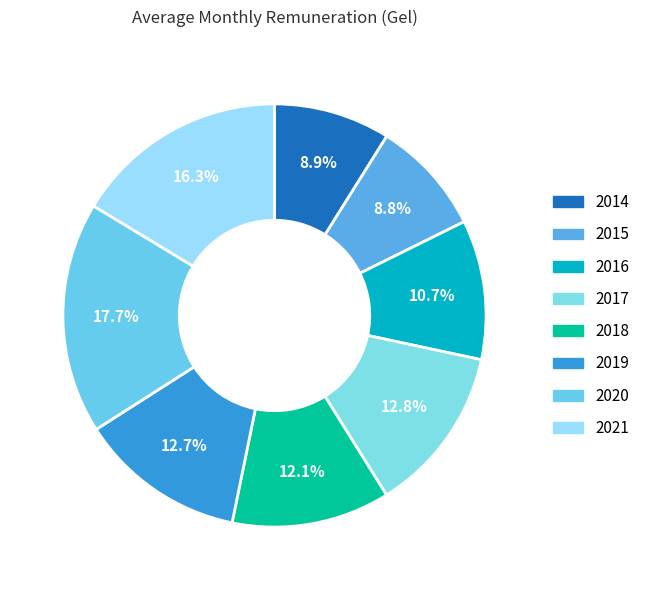

How many slices are in this pie chart?

8